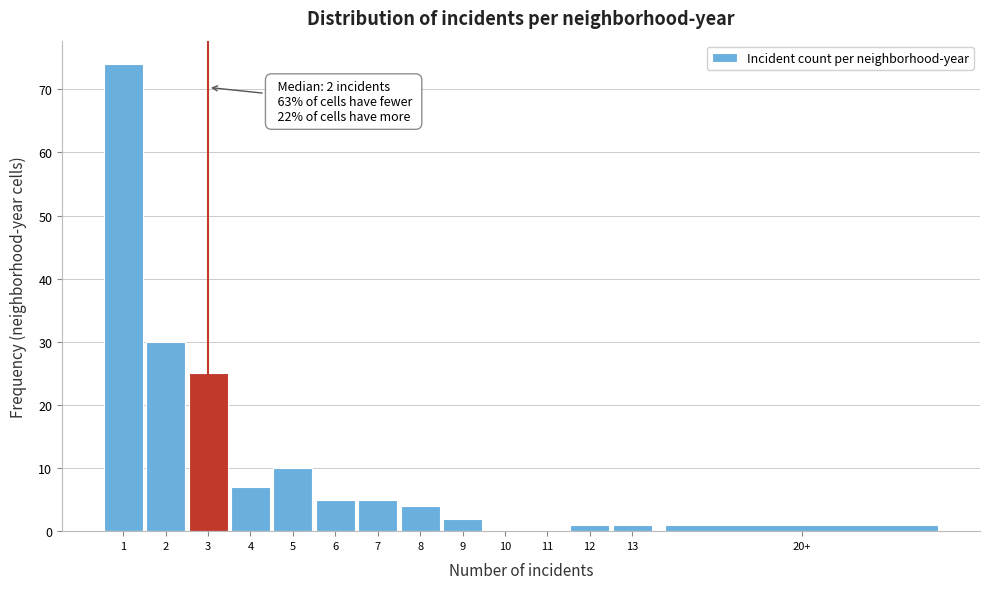

Reading left to right, extract all data points from this chart.

1=74	2=30	3=25	4=7	5=10	6=5	7=5	8=4	9=2	10=0	11=0	12=1	13=1	20+=1